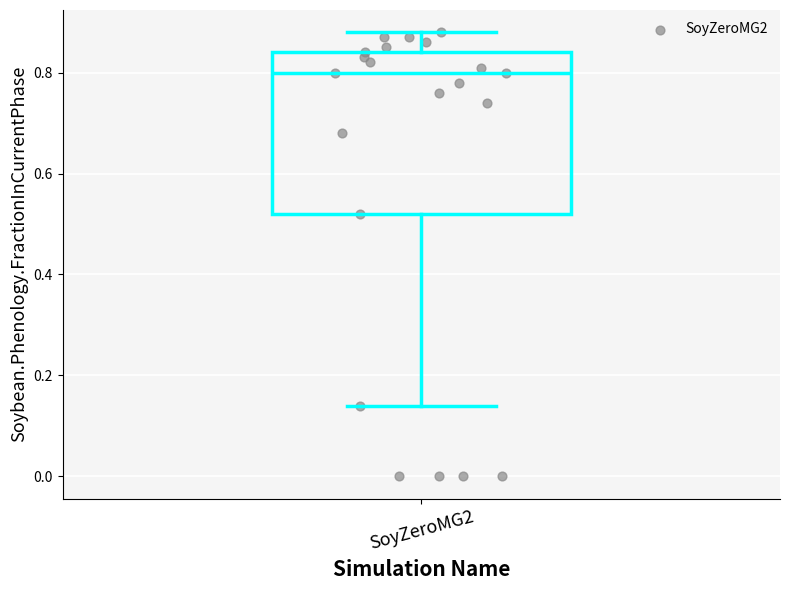

Transcribe this box plot: give where the median line is, the range the box spans, and where the two whiskers end, as read against the y-axis. The values are not printed on the chart, so give them approximately, as read against the axis.

median 0.80, box 0.52 to 0.84, whiskers 0.14 to 0.88